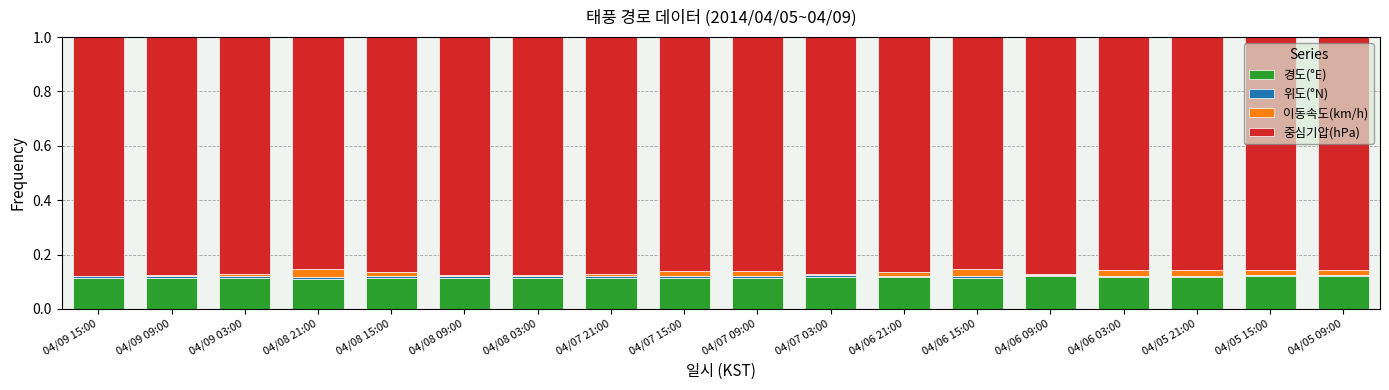

Count the number of categories in the chart.

18